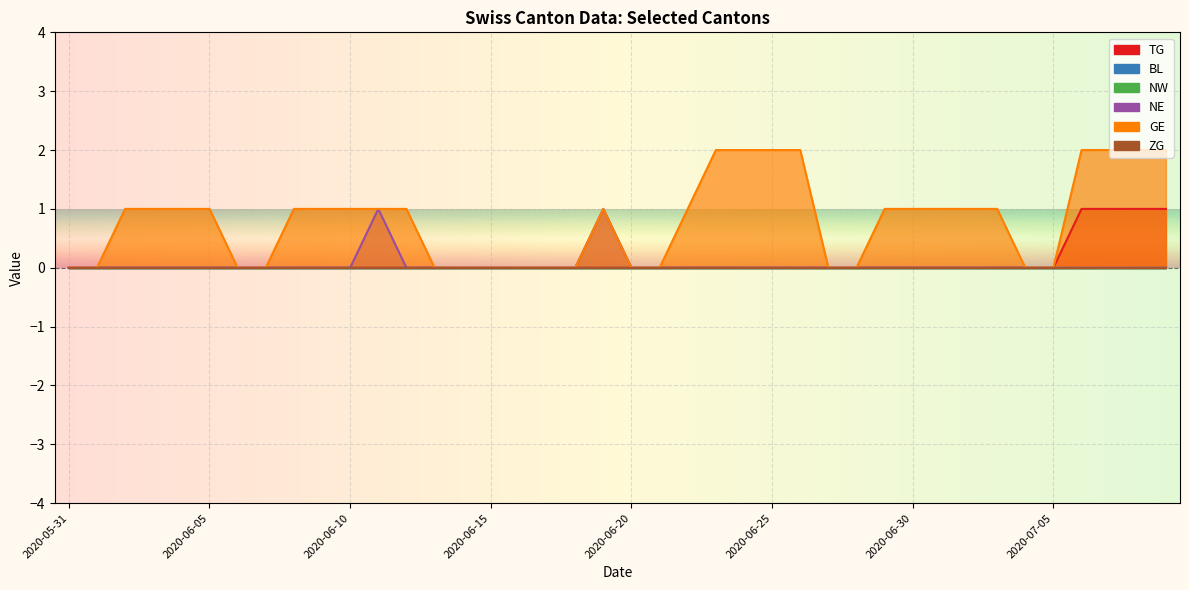

Is the value of TG at 2020-06-09 greater than the value of NE at 2020-07-04?

No